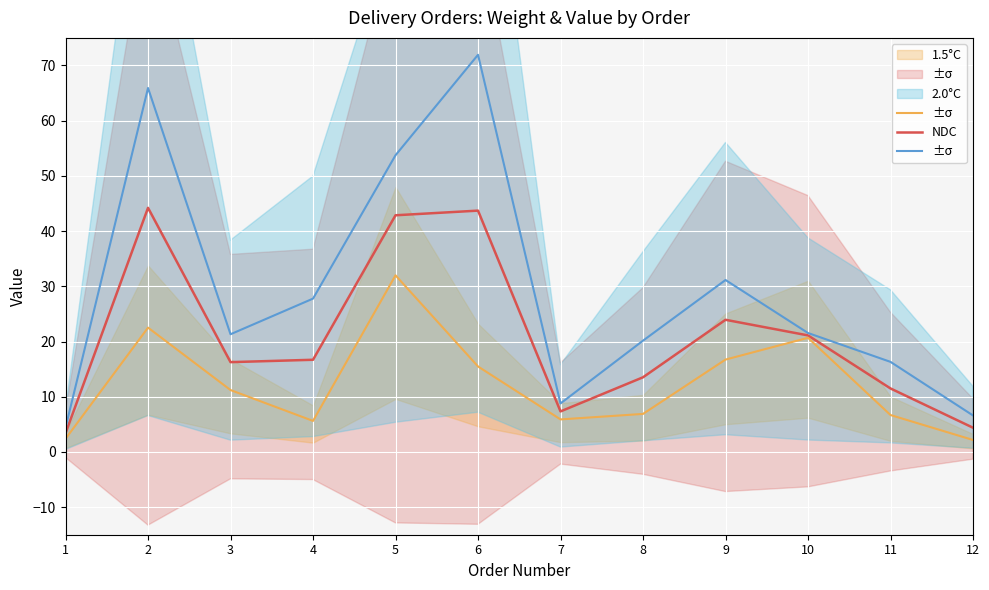

True or false: 1.5°C and NDC cross at least once.

False